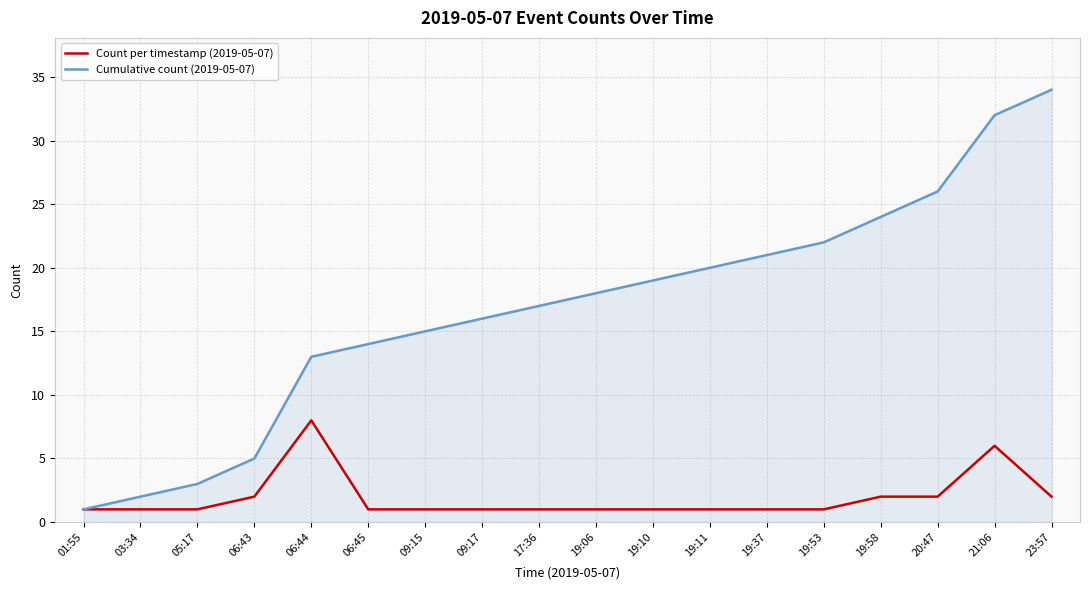

Count the number of categories in the chart.

18